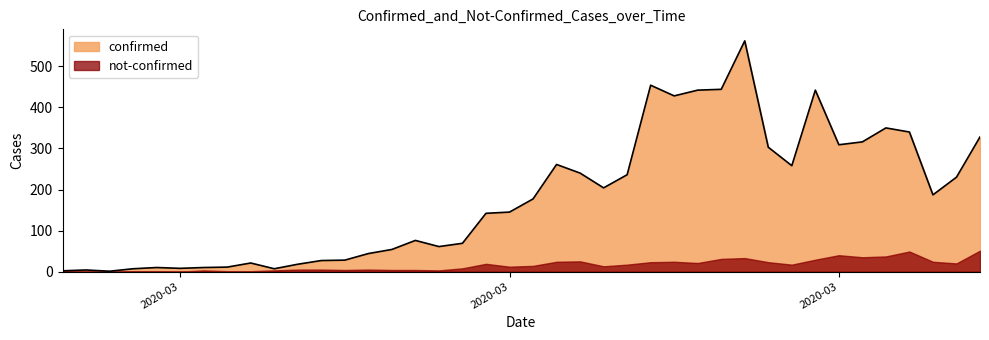

Reading right to left, transcribe all the data shown in this chart.

328	230	187	340	350	316	309	442	258	303	562	444	442	428	454	236	204	240	261	177	145	142	69	61	76	54	44	28	27	18	7	21	11	10	8	10	7	1	4	2